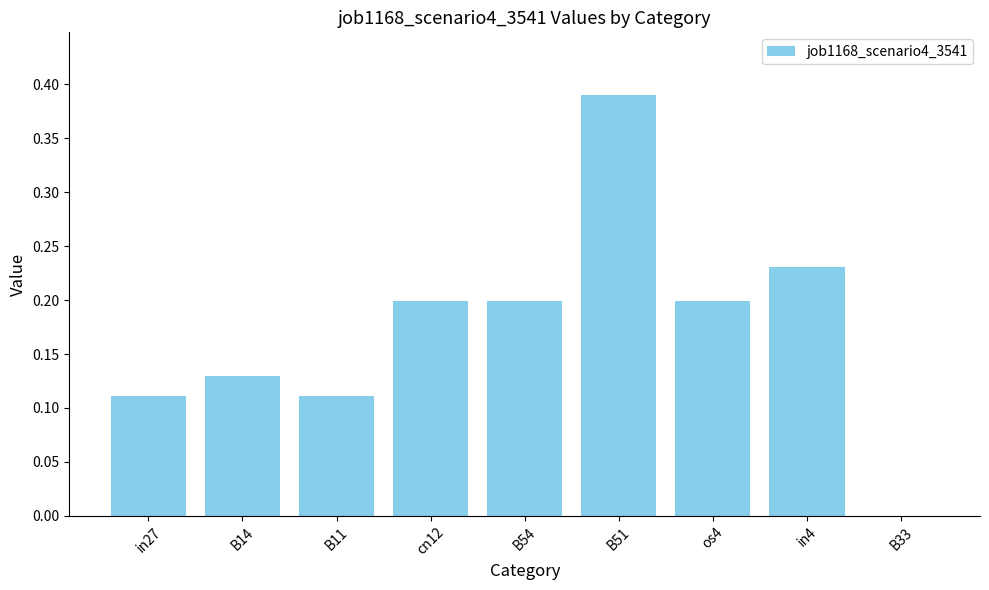

What is the sum of all values?

1.6